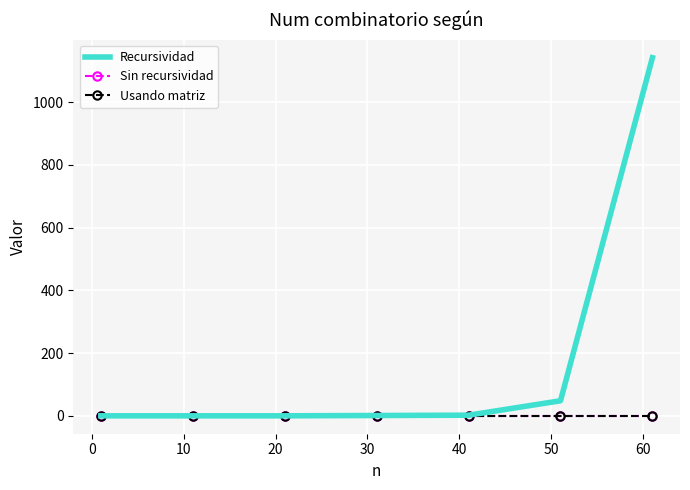

List the series in order of their peak value, lowest first.

Sin recursividad, Usando matriz, Recursividad